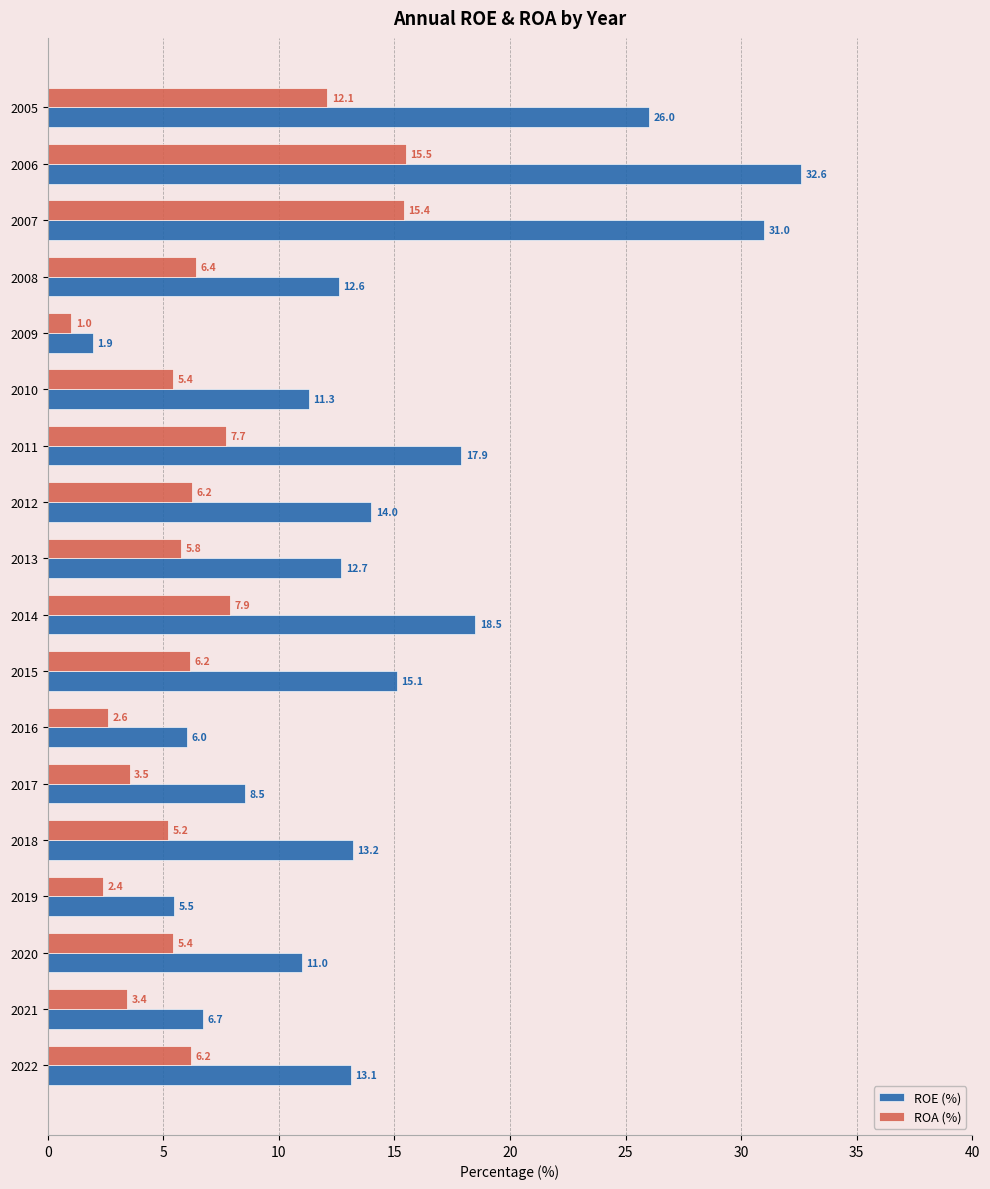

What is the difference between the highest and lowest values at 2010?

5.9